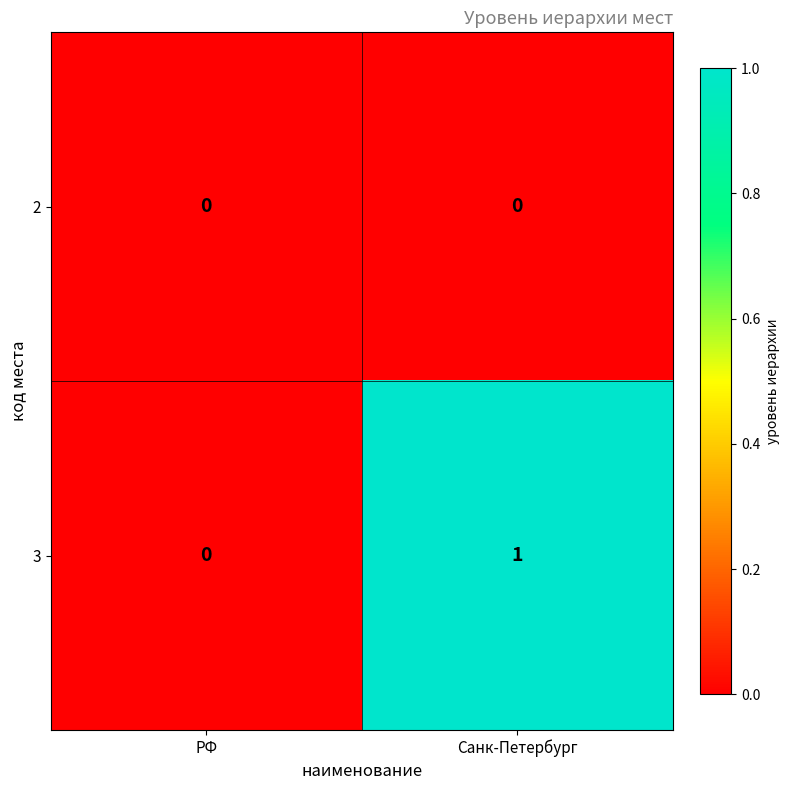

Which series has the largest range (max minus min)?

3